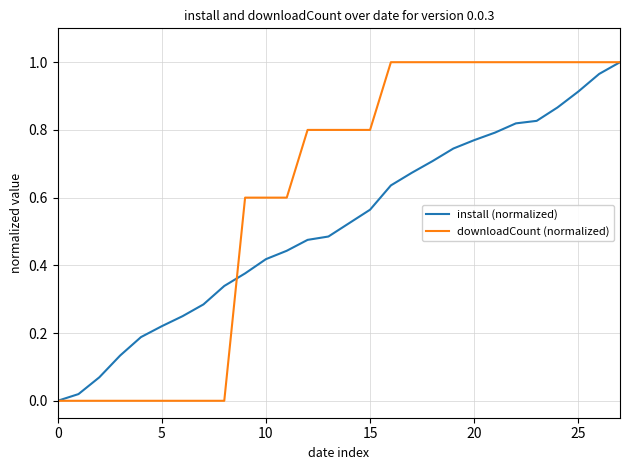

Which series has the largest total across all categories?

downloadCount (normalized)